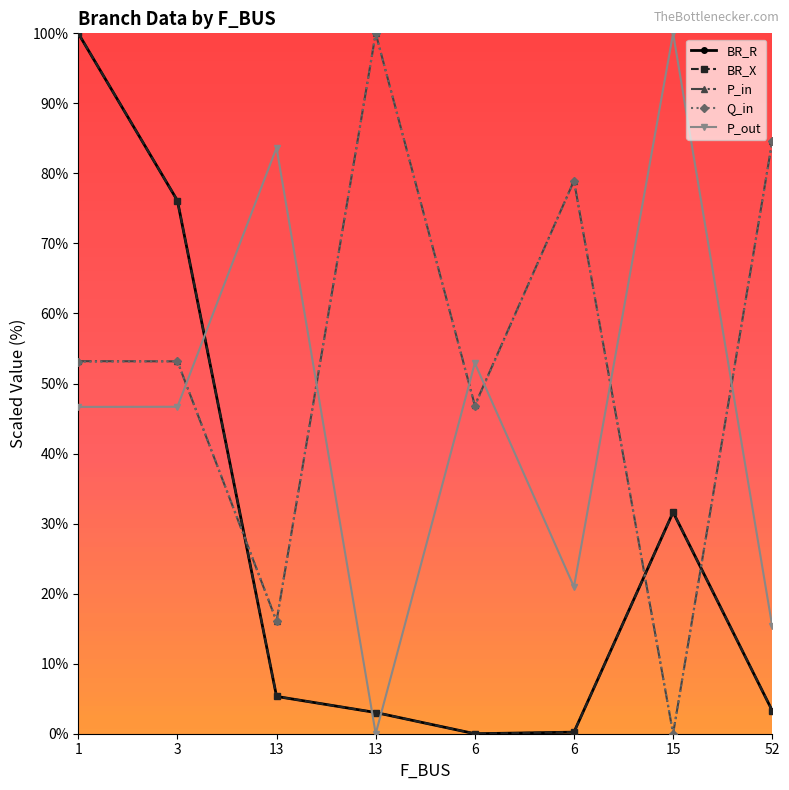

How many lines are shown in the chart?

5